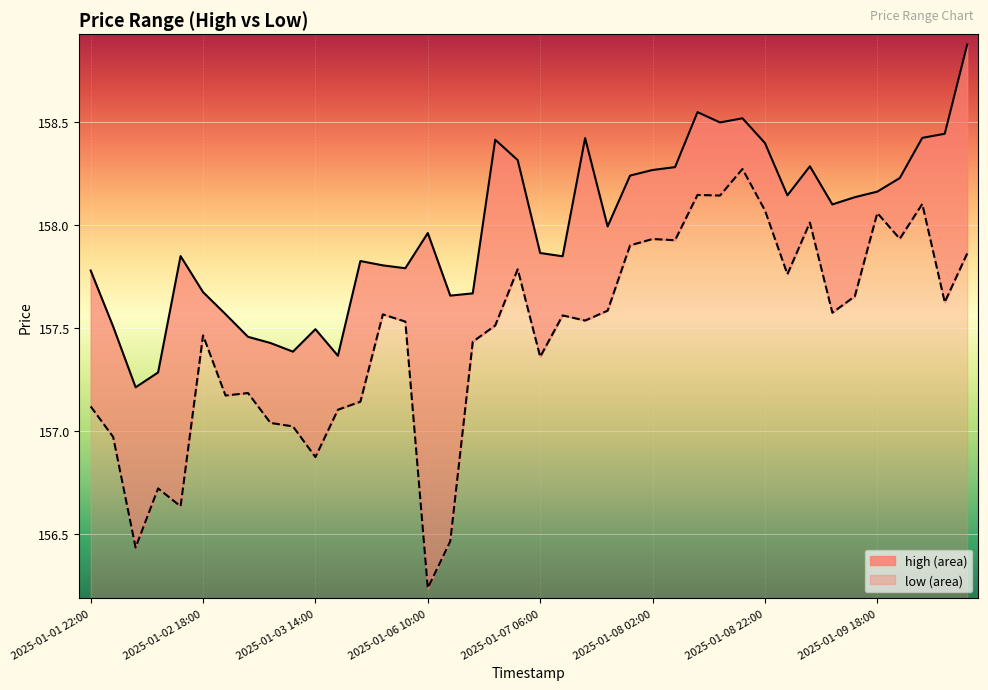

How many interior local peaks does the high series have?

9